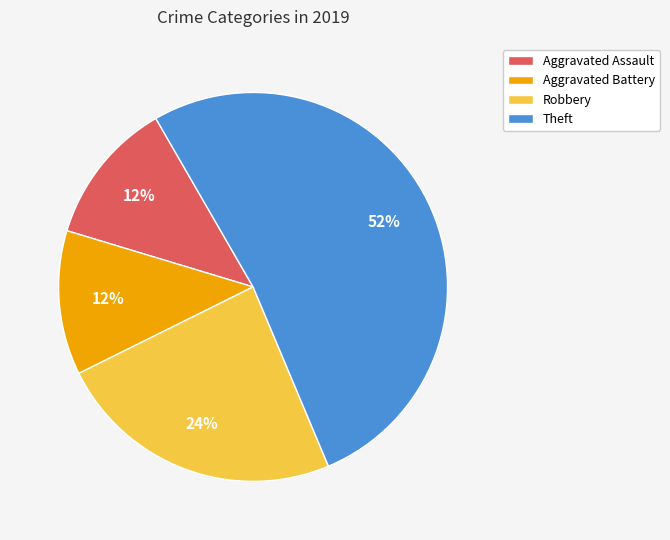

Which has a higher value, Robbery or Aggravated Battery?

Robbery